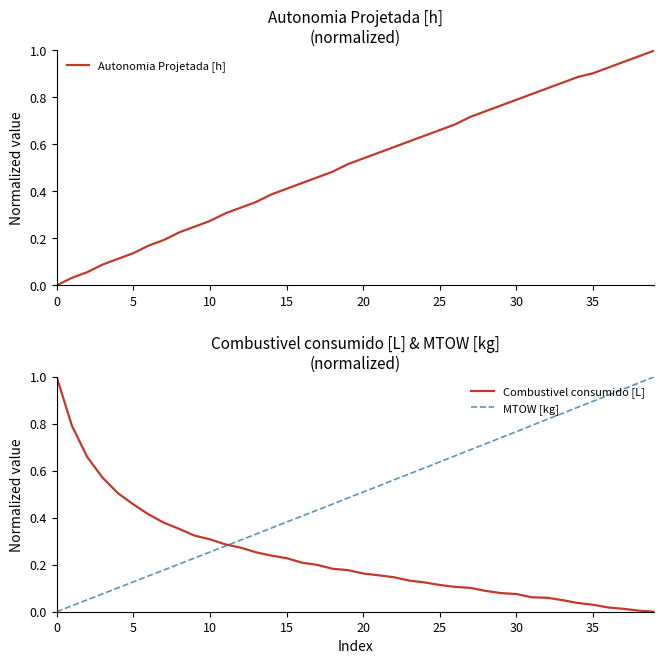

Reading right to left, transcribe all the data shown in this chart.

Autonomia Projetada [h]: 1.0	1.0	1.0	0.9	0.9	0.9	0.9	0.8	0.8	0.8	0.8	0.7	0.7	0.7	0.7	0.6	0.6	0.6	0.6	0.5	0.5	0.5	0.5	0.4	0.4	0.4	0.4	0.3	0.3	0.3	0.3	0.2	0.2	0.2	0.1	0.1	0.1	0.1	0.0	0.0
Combustivel consumido [L]: 0.0	0.0	0.0	0.0	0.0	0.0	0.0	0.1	0.1	0.1	0.1	0.1	0.1	0.1	0.1	0.1	0.1	0.1	0.2	0.2	0.2	0.2	0.2	0.2	0.2	0.2	0.3	0.3	0.3	0.3	0.3	0.4	0.4	0.4	0.5	0.5	0.6	0.7	0.8	1.0
MTOW [kg]: 1.0	1.0	0.9	0.9	0.9	0.9	0.8	0.8	0.8	0.8	0.7	0.7	0.7	0.7	0.6	0.6	0.6	0.6	0.5	0.5	0.5	0.5	0.4	0.4	0.4	0.4	0.3	0.3	0.3	0.3	0.2	0.2	0.2	0.2	0.1	0.1	0.1	0.1	0.0	0.0